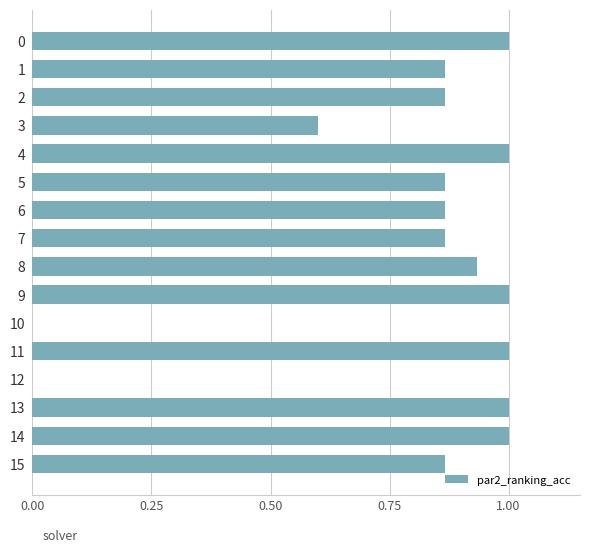

What is the maximum value shown in the chart?

1.0